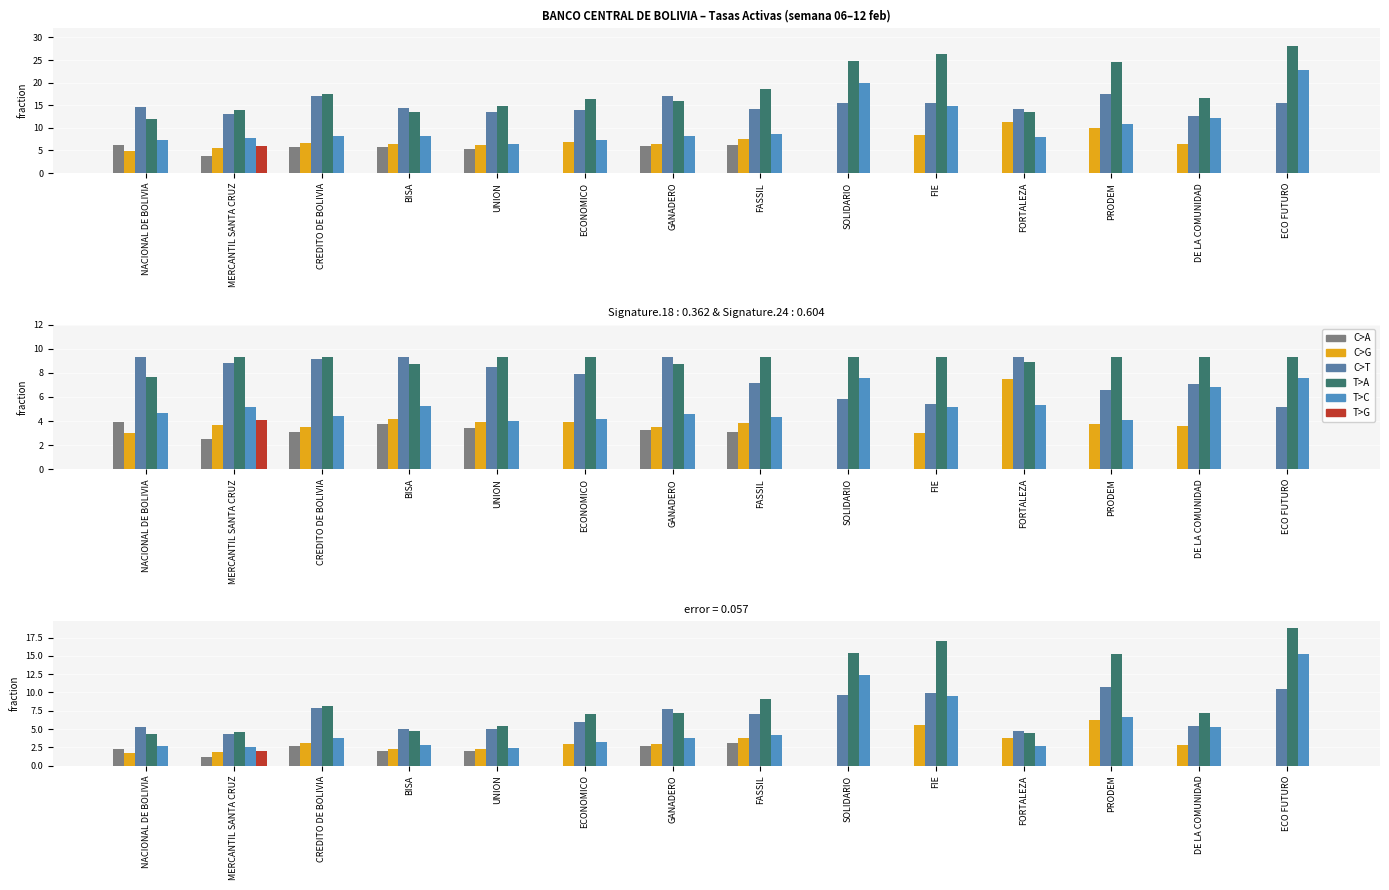

How many categories are shown in the chart?

14